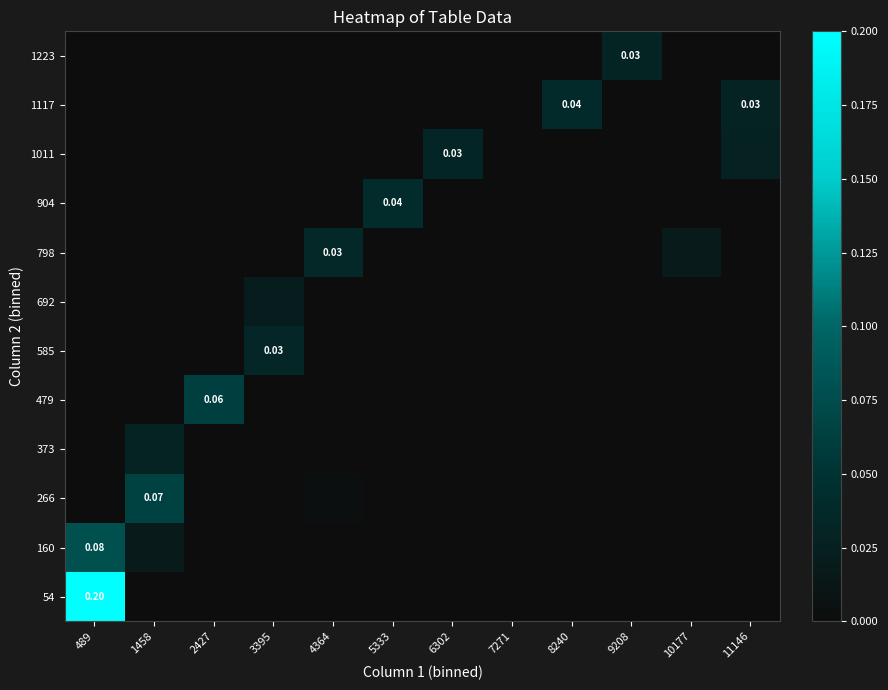

Is it true that 160 equals 0.0 at 9208?

True